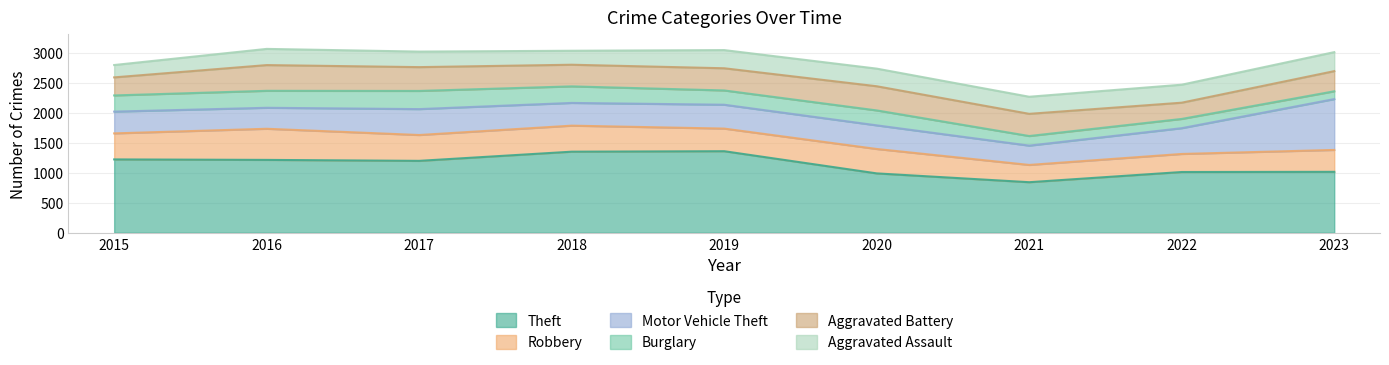

Does the chart have visible grid lines?

Yes